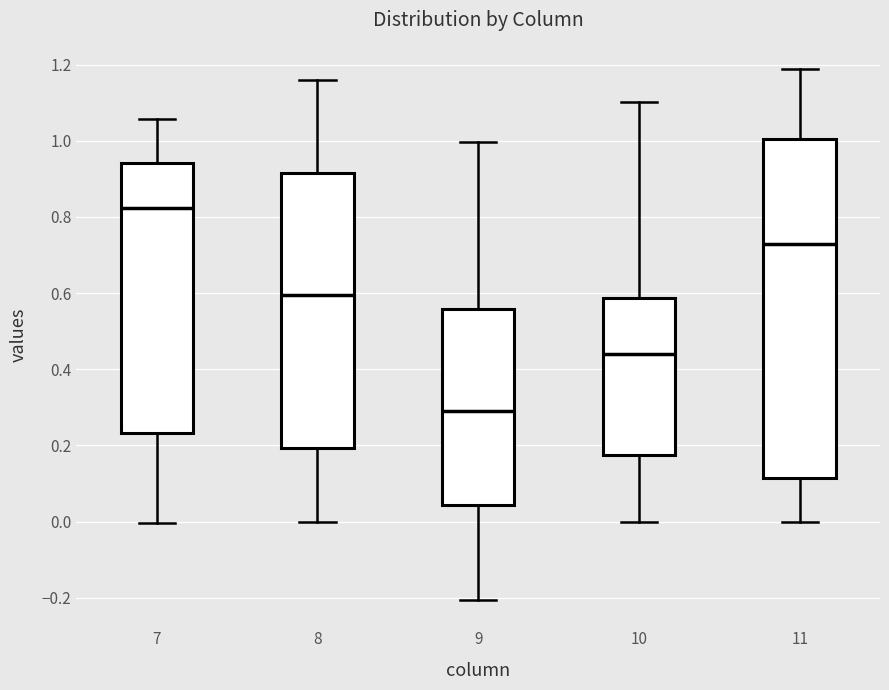

Where is the lower edge of the box at x = 9 on the y-axis? The values are not printed on the chart, so give them approximately, as read against the axis.

0.04